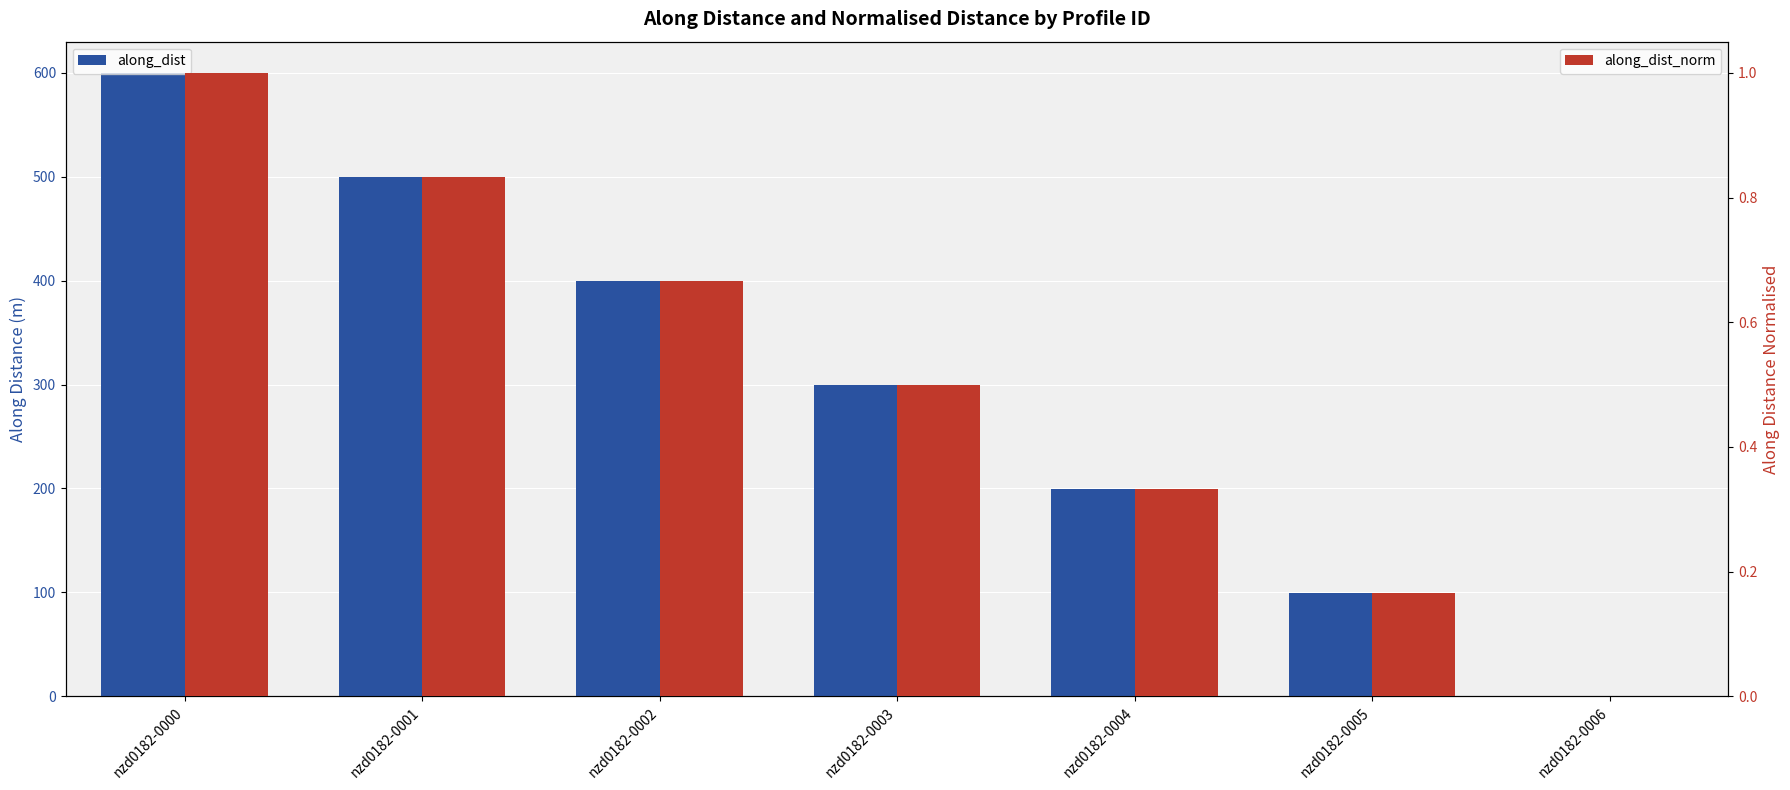

What is the value of the along_dist bar at the 2nd from the left?

499.8